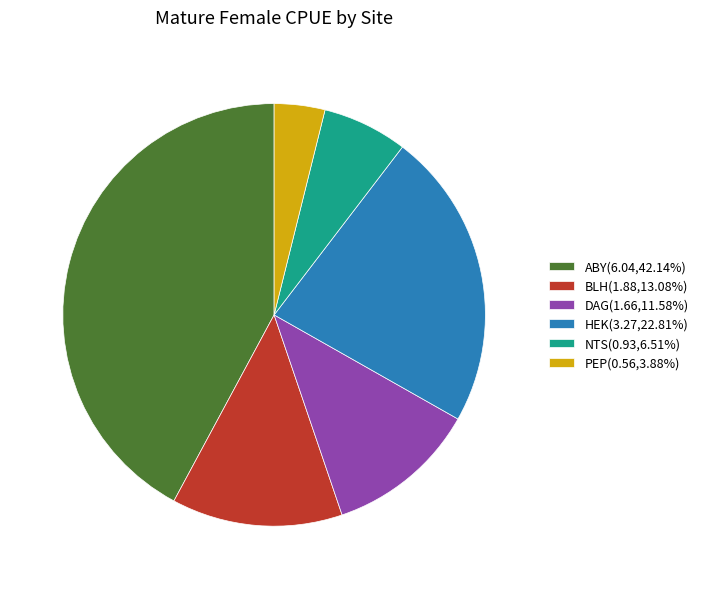

Approximately how many times larger is the value at PEP(0.56,3.88%) compared to BLH(1.88,13.08%)?

0.3